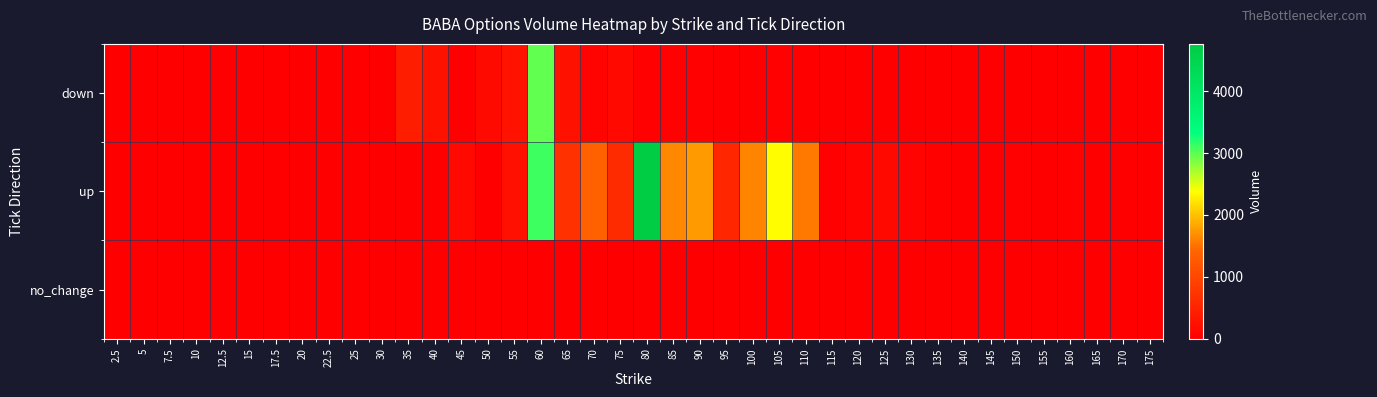

Reading right to left, transcribe all the data shown in this chart.

down: 175=1	170=0	165=0	160=0	155=0	150=0	145=0	140=0	135=5	130=0	125=0	120=2	115=0	110=0	105=28	100=17	95=0	90=25	85=22	80=32	75=141	70=68	65=243	60=2966	55=272	50=149	45=16	40=245	35=421	30=0	25=3	22.5=17	20=0	17.5=0	15=0	12.5=0	10=0	7.5=0	5=0	2.5=0
up: 175=1	170=6	165=1	160=40	155=4	150=25	145=1	140=8	135=48	130=66	125=135	120=56	115=37	110=1555	105=2367	100=1634	95=554	90=1755	85=1653	80=4765	75=624	70=1354	65=704	60=3095	55=228	50=4	45=146	40=7	35=0	30=0	25=1	22.5=0	20=0	17.5=0	15=0	12.5=0	10=0	7.5=0	5=0	2.5=1
no_change: 175=0	170=0	165=0	160=0	155=0	150=0	145=0	140=0	135=0	130=0	125=0	120=0	115=0	110=0	105=0	100=0	95=0	90=0	85=0	80=0	75=0	70=0	65=0	60=0	55=0	50=0	45=0	40=0	35=0	30=0	25=0	22.5=0	20=0	17.5=0	15=0	12.5=0	10=0	7.5=0	5=0	2.5=0